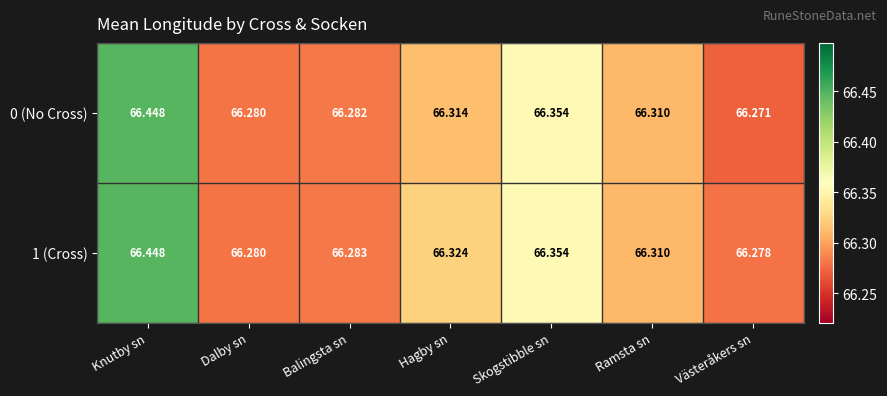

Rank the series at Balingsta sn from highest to lowest value.

1 (Cross), 0 (No Cross)